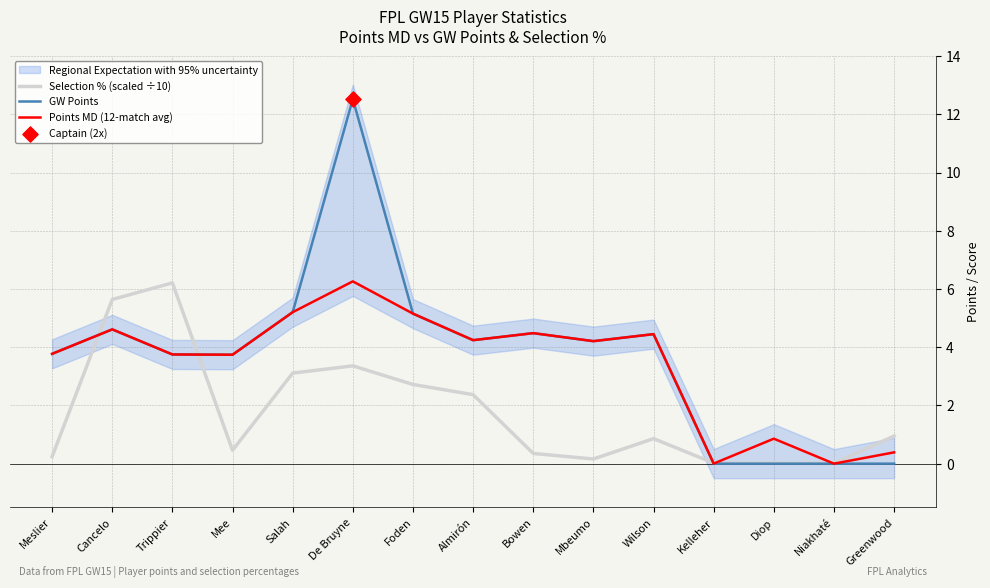

At which category is the sum across all series the highest?

De Bruyne